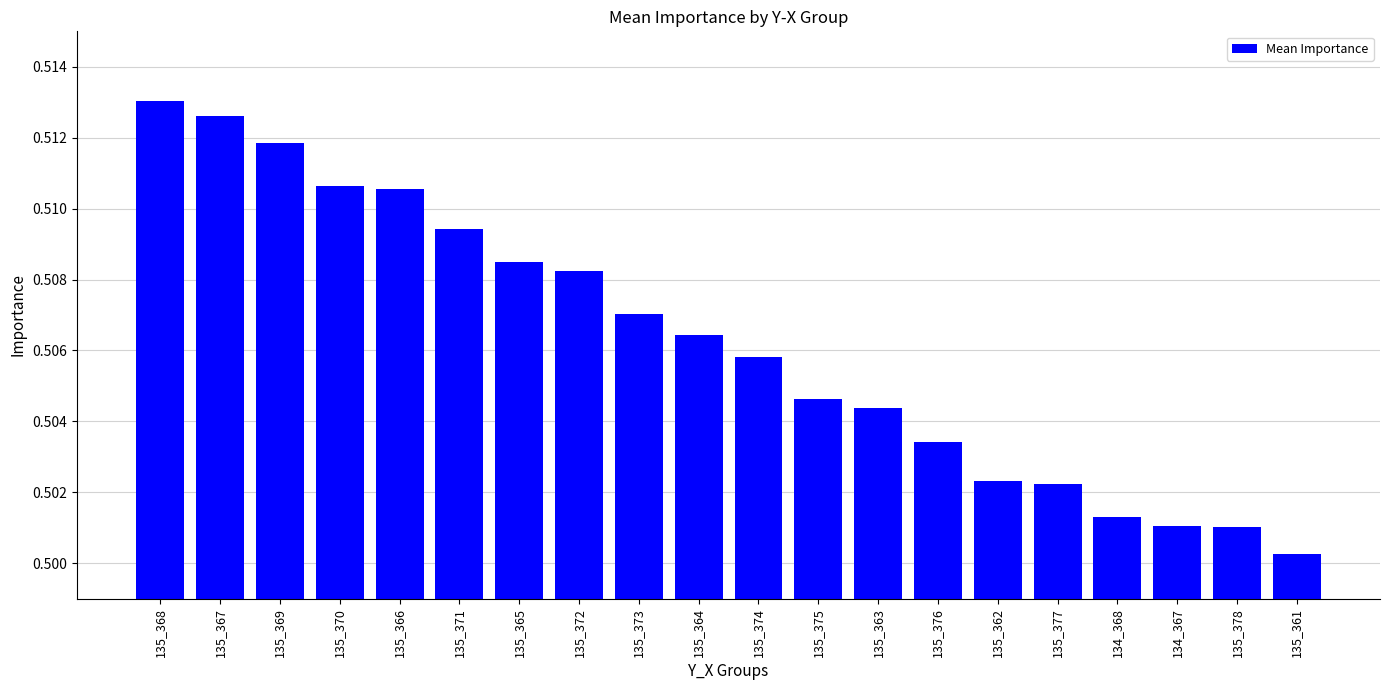

True or false: the data shows 0.2 at 135_362.

False